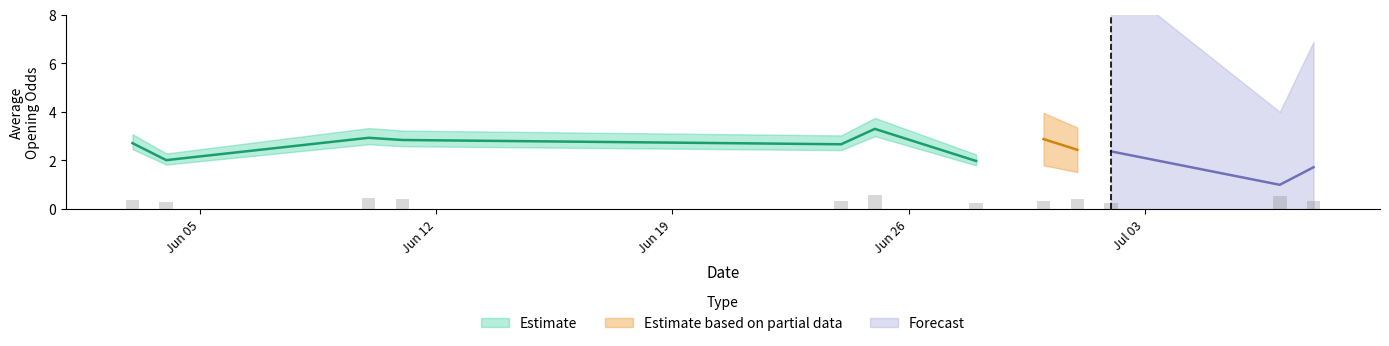

What is the difference between the maximum and minimum values in the oddA_op series?

6.0